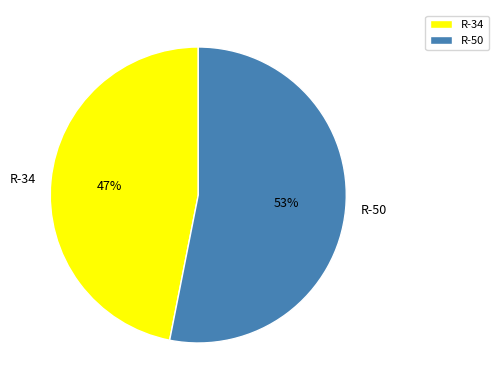

What is the ratio of the value at R-50 to the value at R-34?

1.1